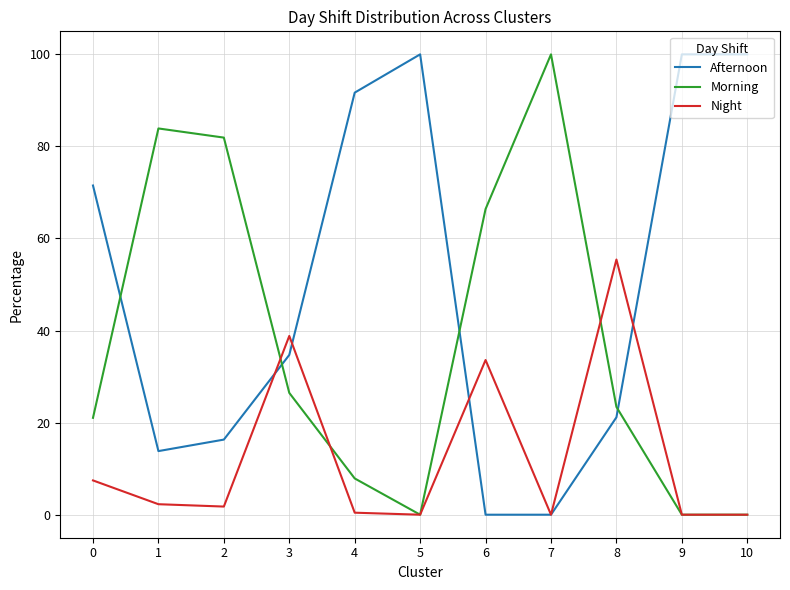

List the series in order of their overall mean, highest first.

Afternoon, Morning, Night